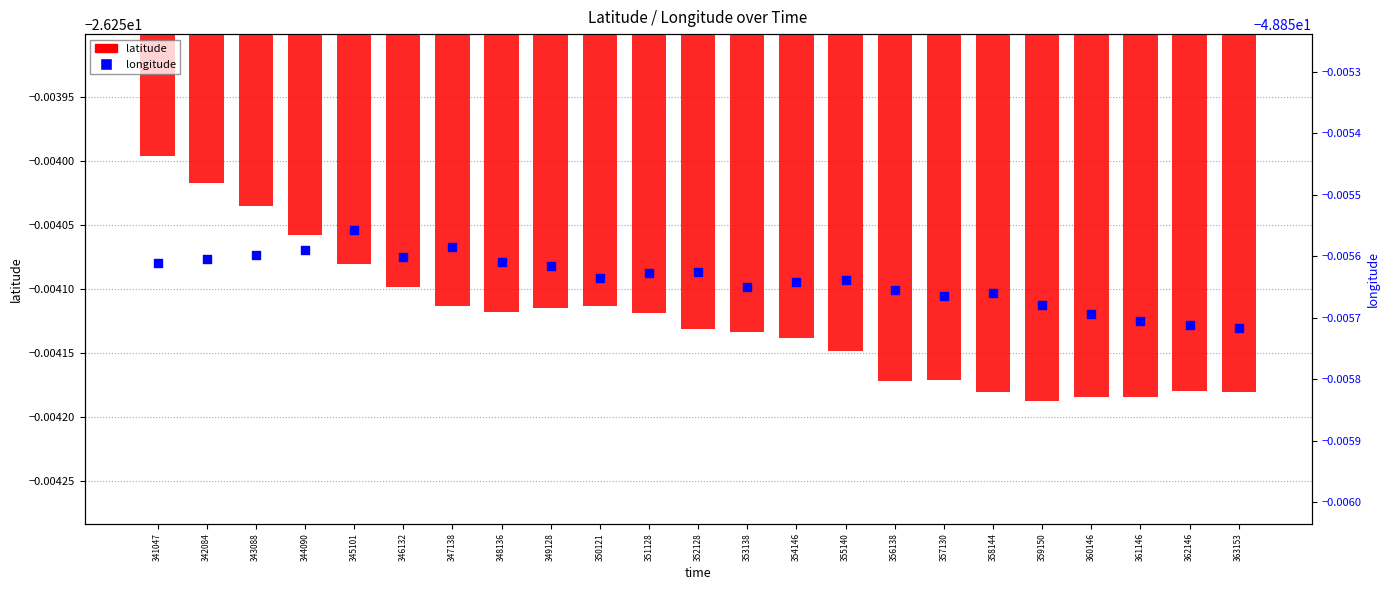

Which series has the largest Y range (max minus min)?

latitude